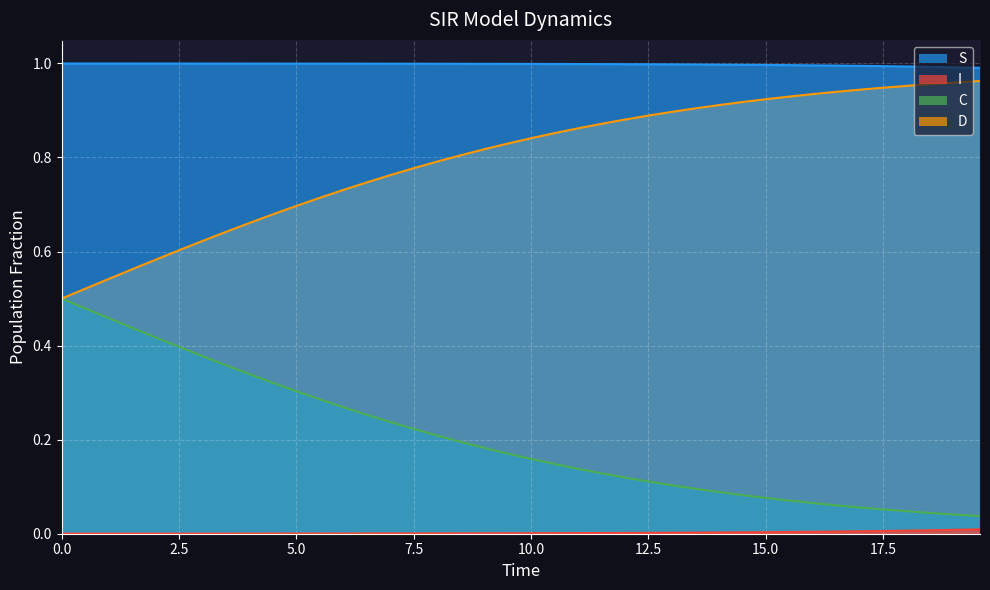

How many lines are shown in the chart?

4